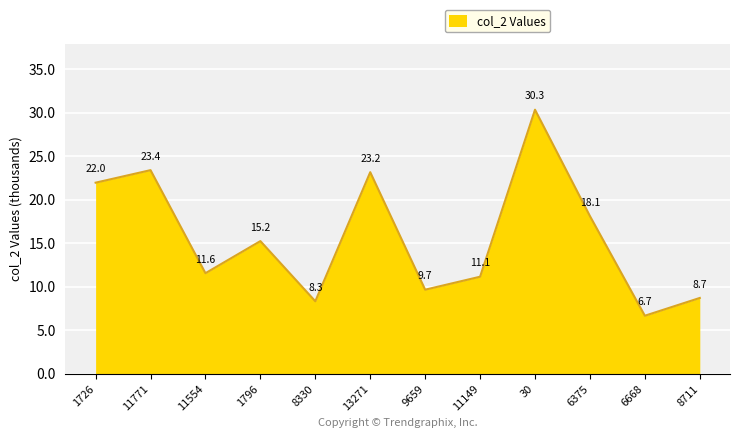

Does the chart have visible grid lines?

Yes